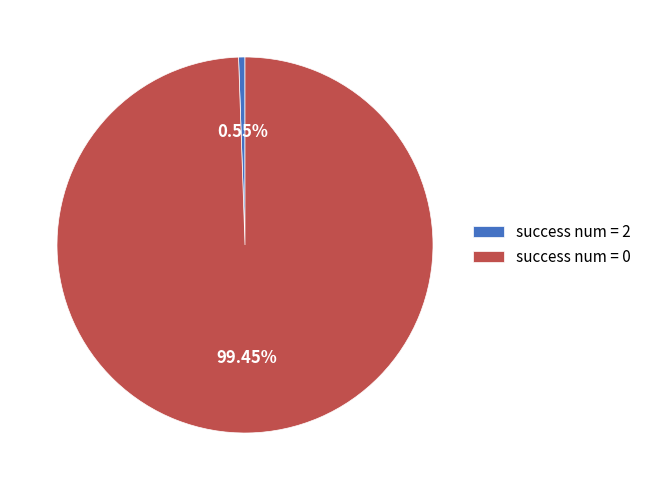

Rank the categories by value from highest to lowest.

success num = 0, success num = 2